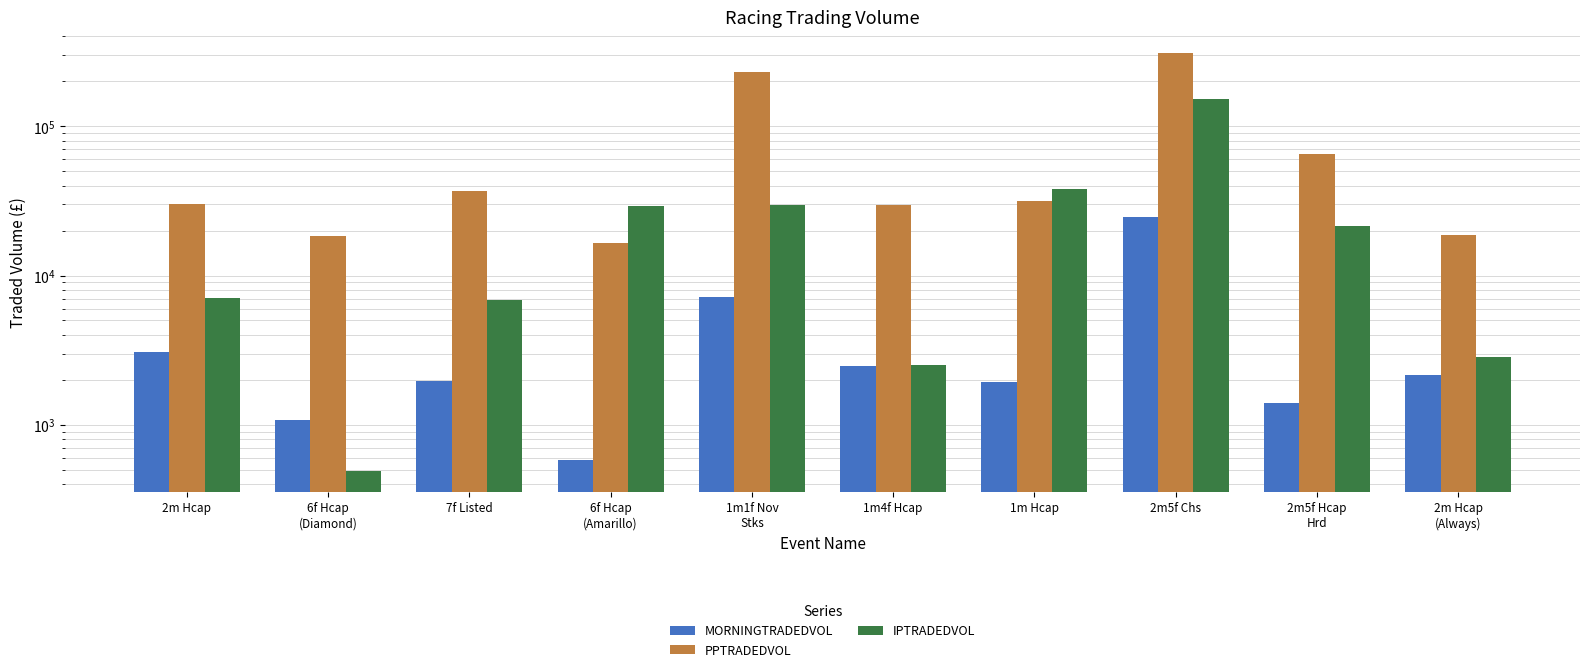

Does the chart contain stacked bars?

No